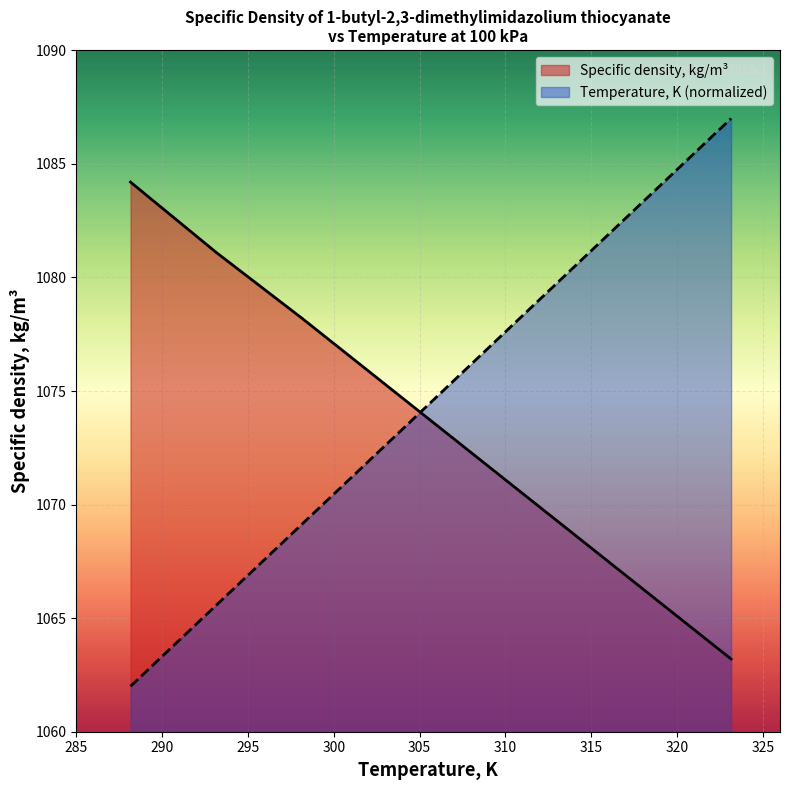

What position from the right is 293.15?

7